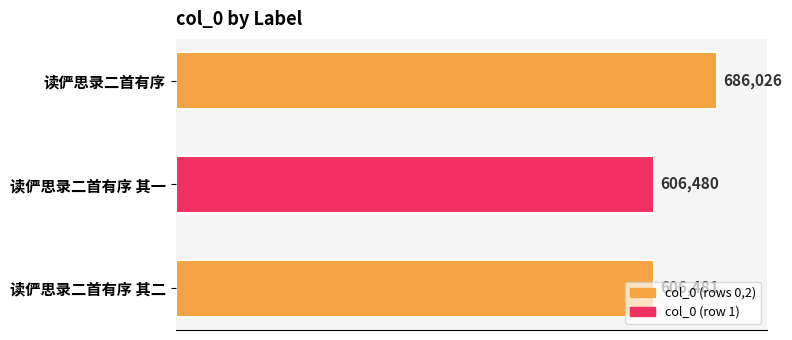

What is the difference between the maximum and second lowest values?

79545